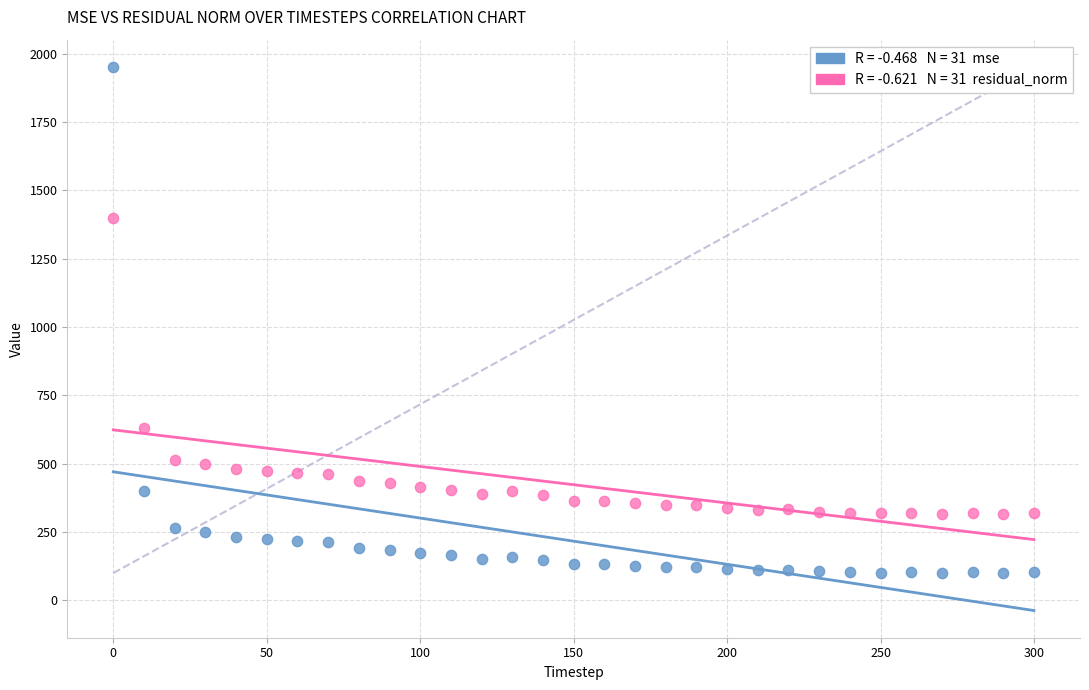

Across all data points, what is the range of X values (max minus min)?

300.0